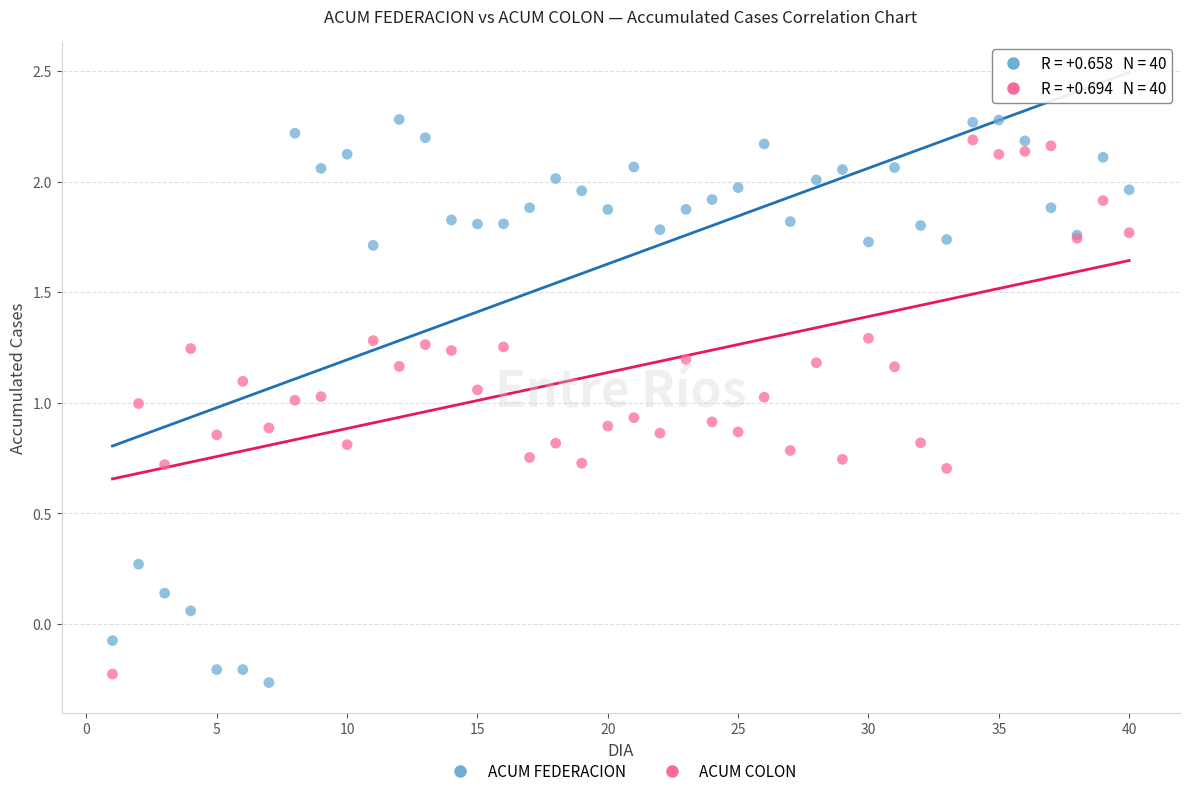

What is the X range (max minus min) for the scatter plot?

39.0